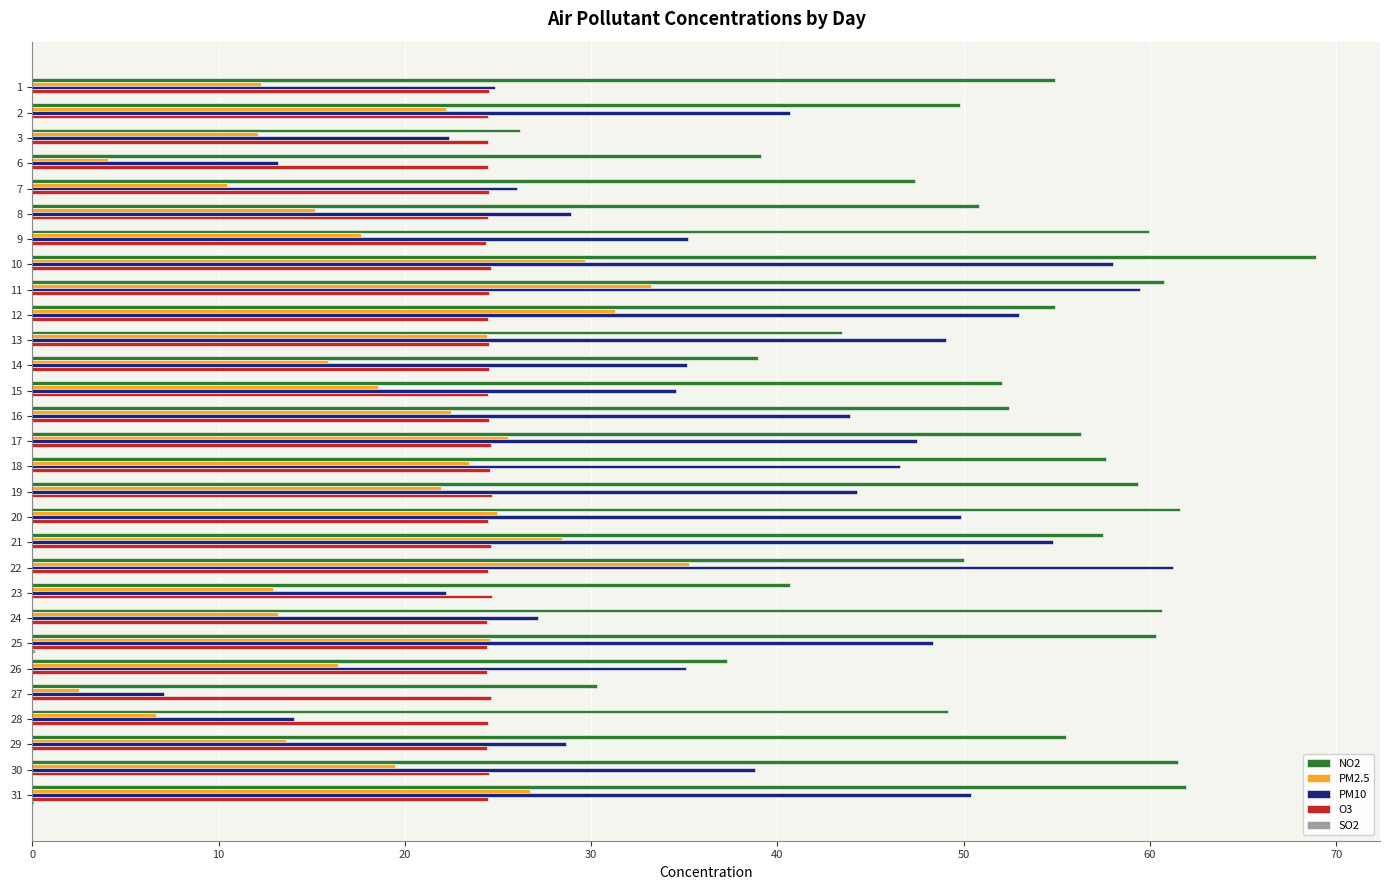

Which series has the largest total across all categories?

NO2